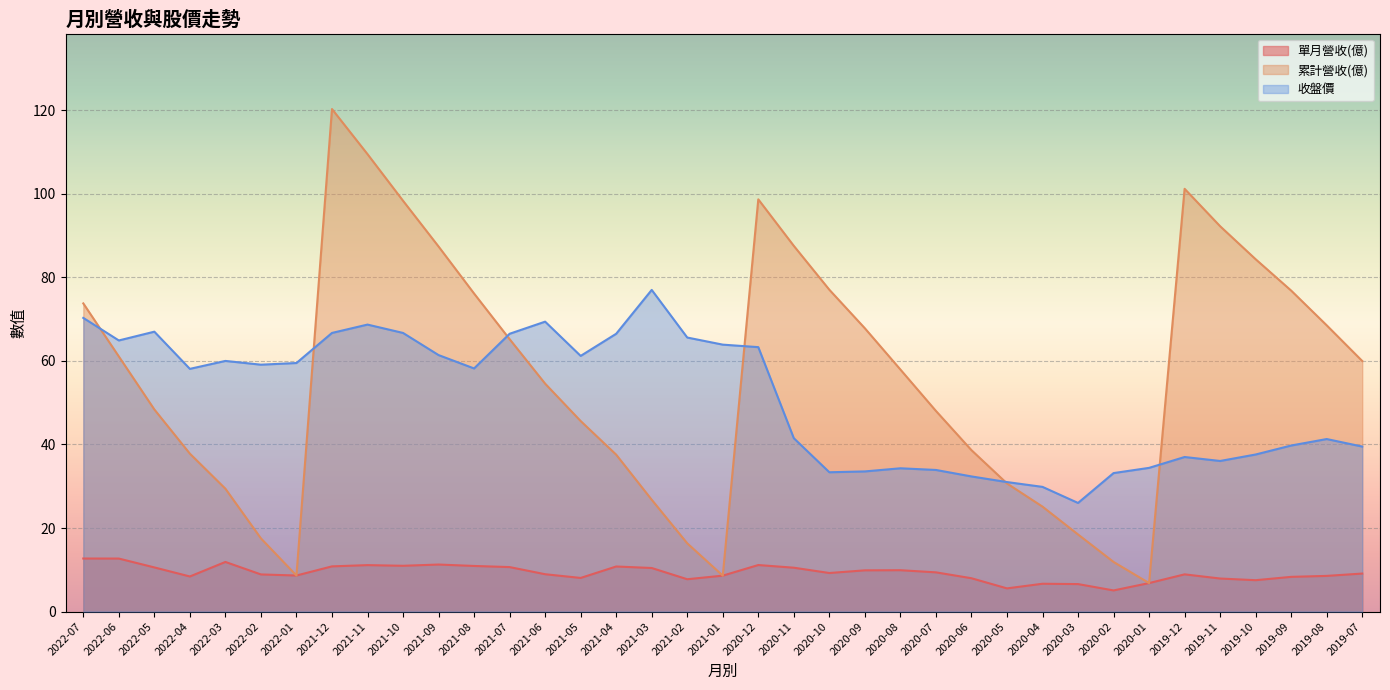

Reading left to right, what are all the values shown in this chart?

單月營收(億): 2022-07=12.7	2022-06=12.7	2022-05=10.6	2022-04=8.4	2022-03=11.9	2022-02=8.9	2022-01=8.6	2021-12=10.8	2021-11=11.1	2021-10=11.0	2021-09=11.3	2021-08=10.9	2021-07=10.7	2021-06=8.9	2021-05=8.1	2021-04=10.8	2021-03=10.4	2021-02=7.7	2021-01=8.6	2020-12=11.1	2020-11=10.5	2020-10=9.2	2020-09=9.9	2020-08=9.9	2020-07=9.4	2020-06=8.0	2020-05=5.5	2020-04=6.7	2020-03=6.6	2020-02=5.1	2020-01=6.8	2019-12=8.9	2019-11=7.9	2019-10=7.5	2019-09=8.3	2019-08=8.5	2019-07=9.1
累計營收(億): 2022-07=73.8	2022-06=61.1	2022-05=48.4	2022-04=37.8	2022-03=29.4	2022-02=17.5	2022-01=8.6	2021-12=120.3	2021-11=109.5	2021-10=98.3	2021-09=87.4	2021-08=76.1	2021-07=65.2	2021-06=54.6	2021-05=45.6	2021-04=37.6	2021-03=26.8	2021-02=16.3	2021-01=8.6	2020-12=98.7	2020-11=87.5	2020-10=77.0	2020-09=67.8	2020-08=57.9	2020-07=48.0	2020-06=38.6	2020-05=30.7	2020-04=25.1	2020-03=18.5	2020-02=11.9	2020-01=6.8	2019-12=101.2	2019-11=92.2	2019-10=84.3	2019-09=76.8	2019-08=68.5	2019-07=60.0
收盤價: 2022-07=70.3	2022-06=64.9	2022-05=67.0	2022-04=58.1	2022-03=60.0	2022-02=59.1	2022-01=59.5	2021-12=66.7	2021-11=68.7	2021-10=66.7	2021-09=61.4	2021-08=58.2	2021-07=66.5	2021-06=69.4	2021-05=61.2	2021-04=66.5	2021-03=77.0	2021-02=65.6	2021-01=63.9	2020-12=63.3	2020-11=41.5	2020-10=33.4	2020-09=33.5	2020-08=34.3	2020-07=33.9	2020-06=32.4	2020-05=31.0	2020-04=29.9	2020-03=26.0	2020-02=33.1	2020-01=34.4	2019-12=37.0	2019-11=36.0	2019-10=37.6	2019-09=39.8	2019-08=41.3	2019-07=39.5